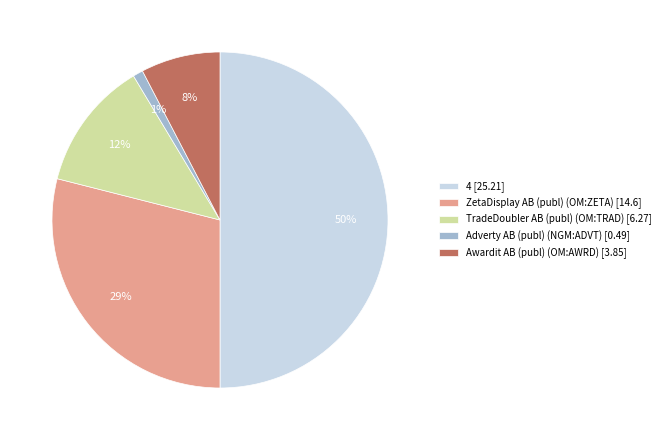

What is the ratio of the value at ZetaDisplay AB (publ) (OM:ZETA) to the value at 4?

0.6